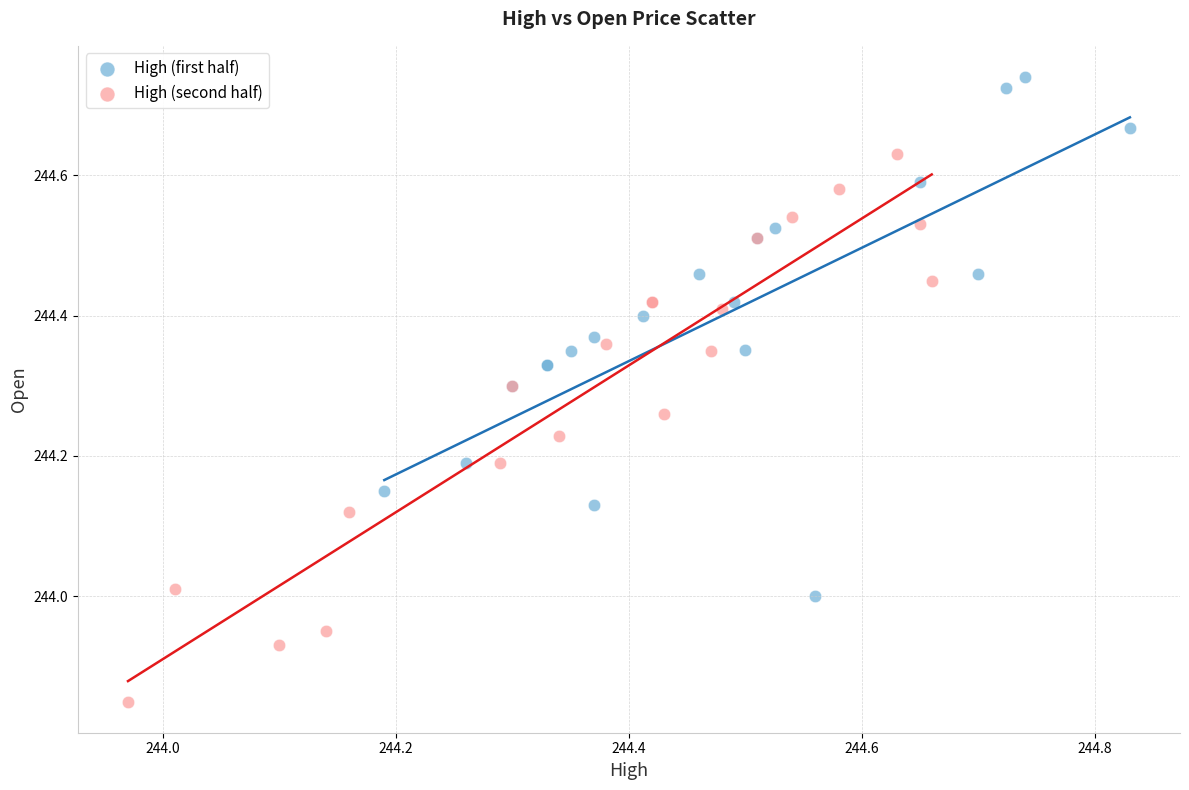

Which series contains the highest Y value?

High (first half)